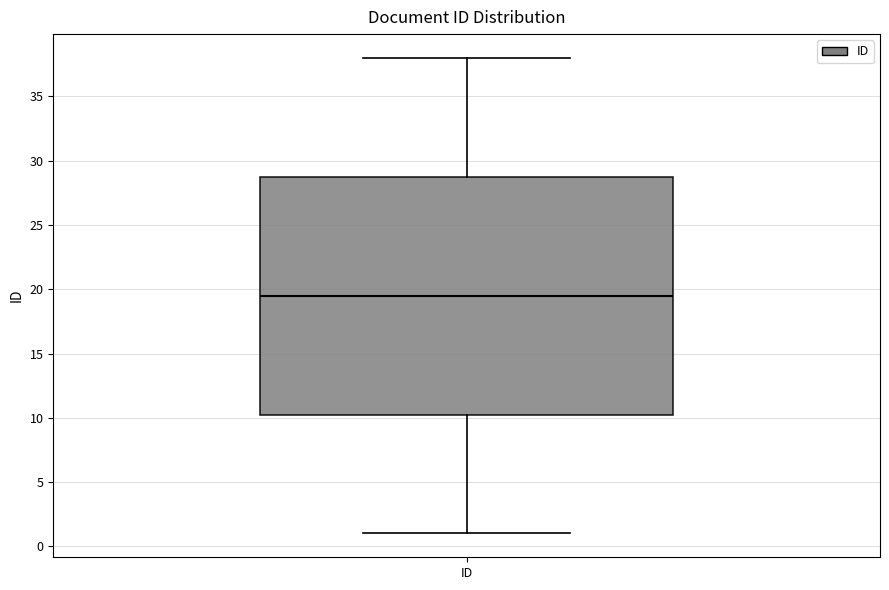

Read this box plot against the y-axis: the position of the median line, the range covered by the box, and the ends of both whiskers. The values are not printed on the chart, so give them approximately, as read against the axis.

median 19.5, box 10.5 to 29.0, whiskers 1.0 to 38.0